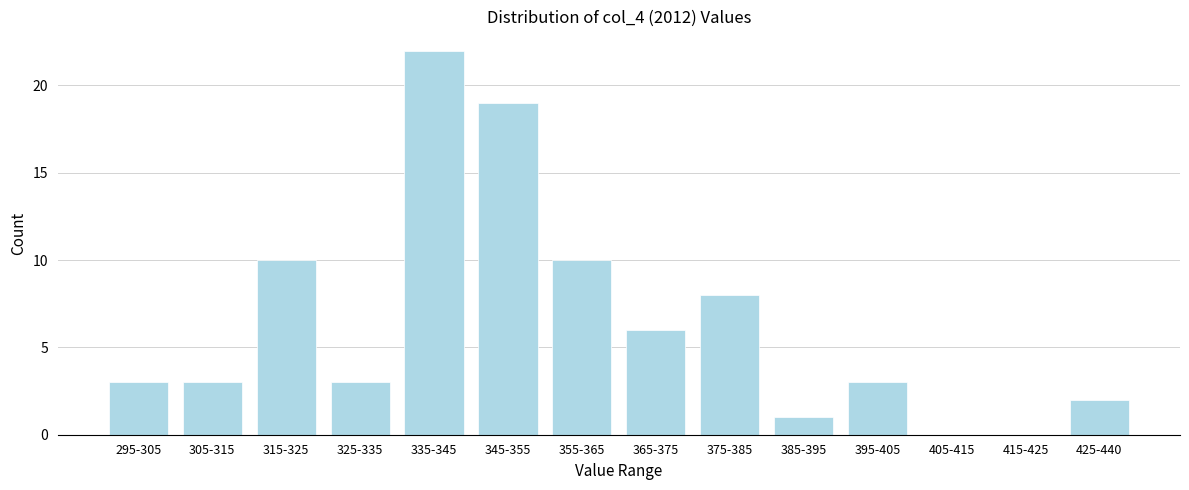

Reading right to left, extract all data points from this chart.

425-440=2	415-425=0	405-415=0	395-405=3	385-395=1	375-385=8	365-375=6	355-365=10	345-355=19	335-345=22	325-335=3	315-325=10	305-315=3	295-305=3